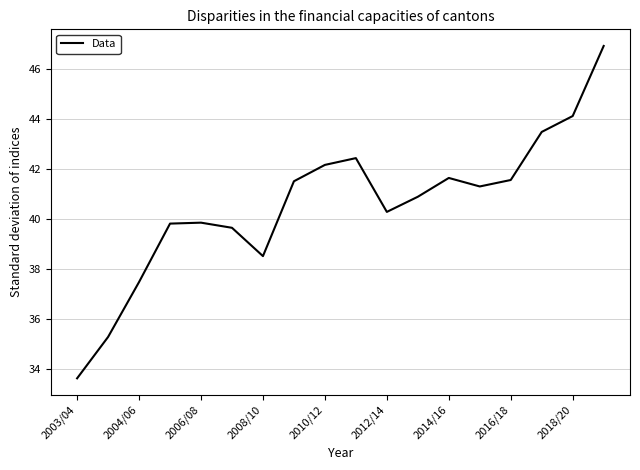

What is the difference between the maximum and minimum values?

13.3